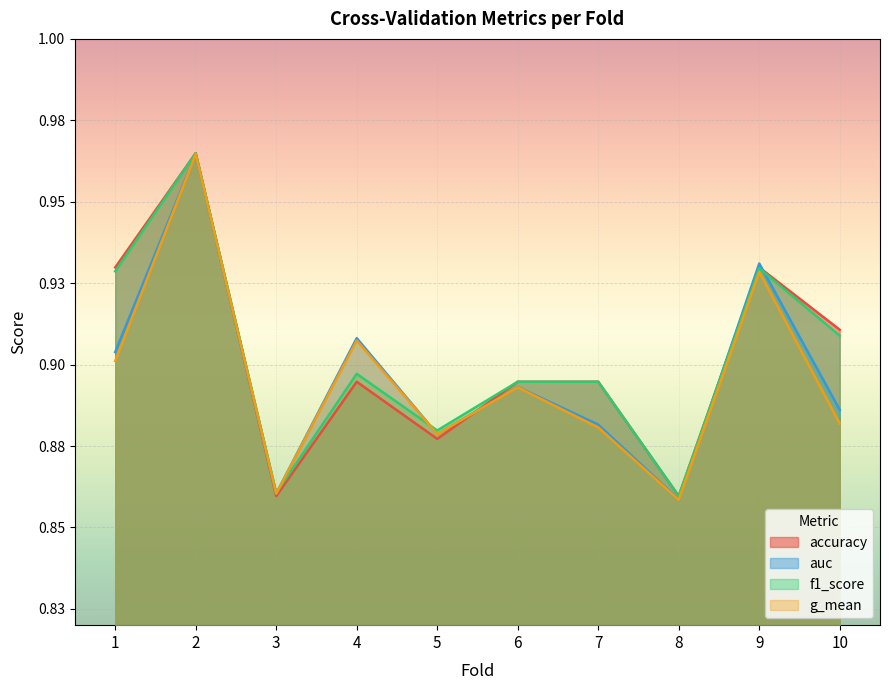

True or false: f1_score and g_mean intersect in this chart.

True